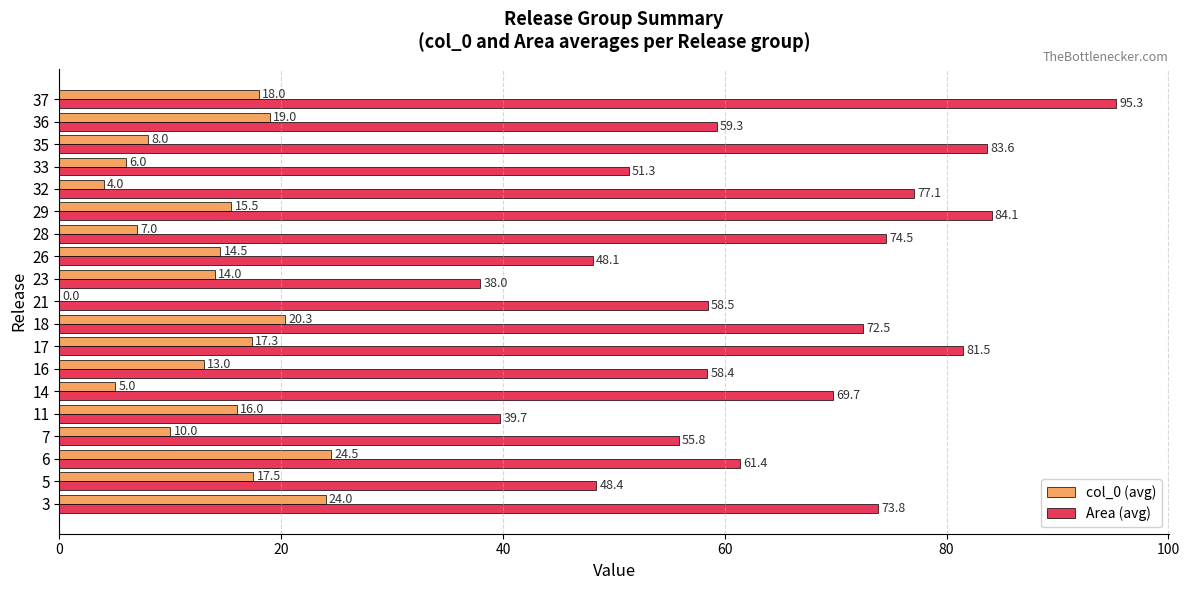

What is the sum of all Area (avg) values?

1231.0